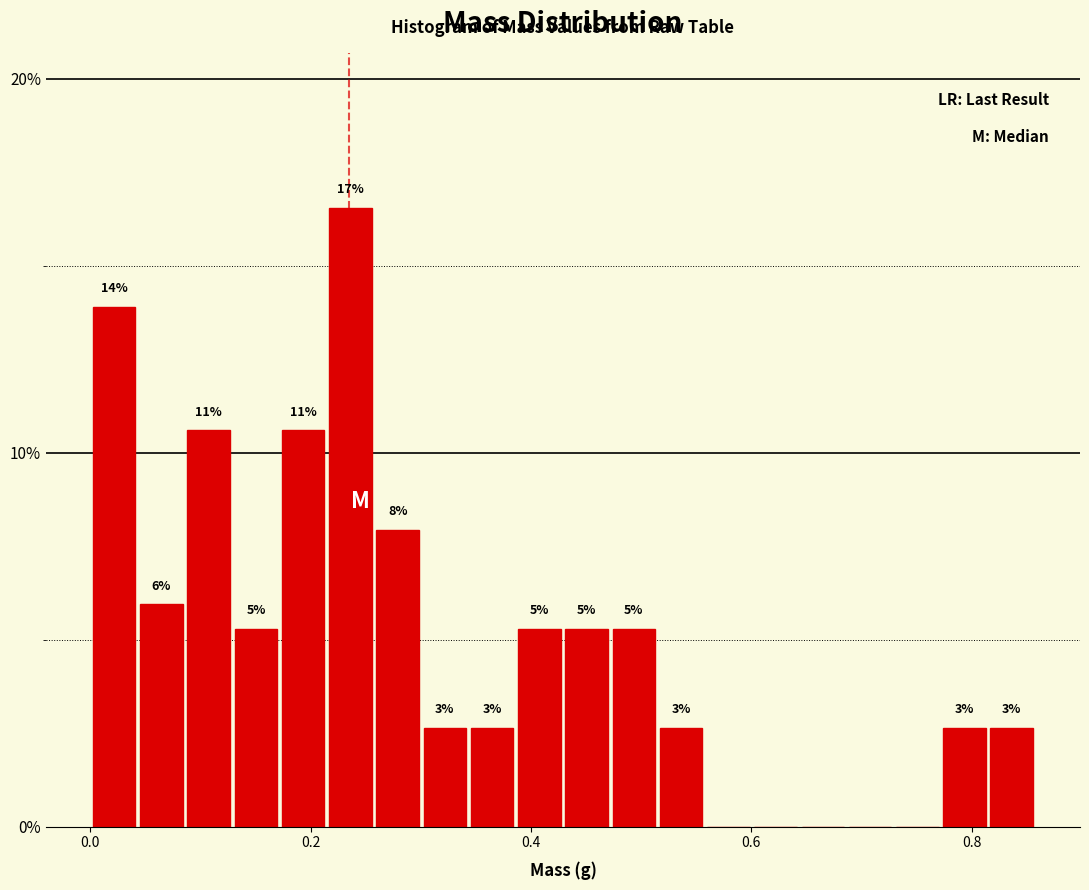

Read against the x-axis, roughly where is the centre of the tallest bar?

0.24